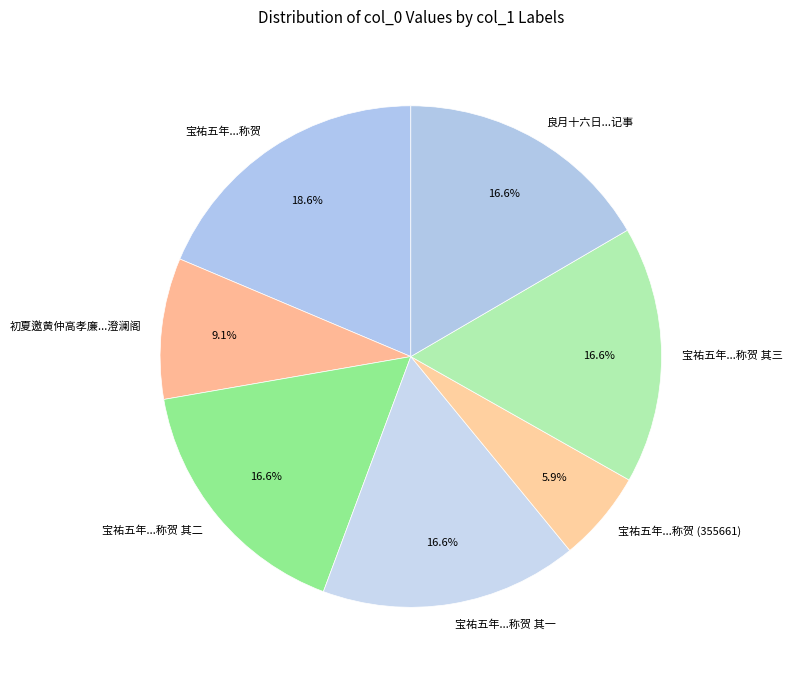

Is there any slice that represents more than half of the pie?

No